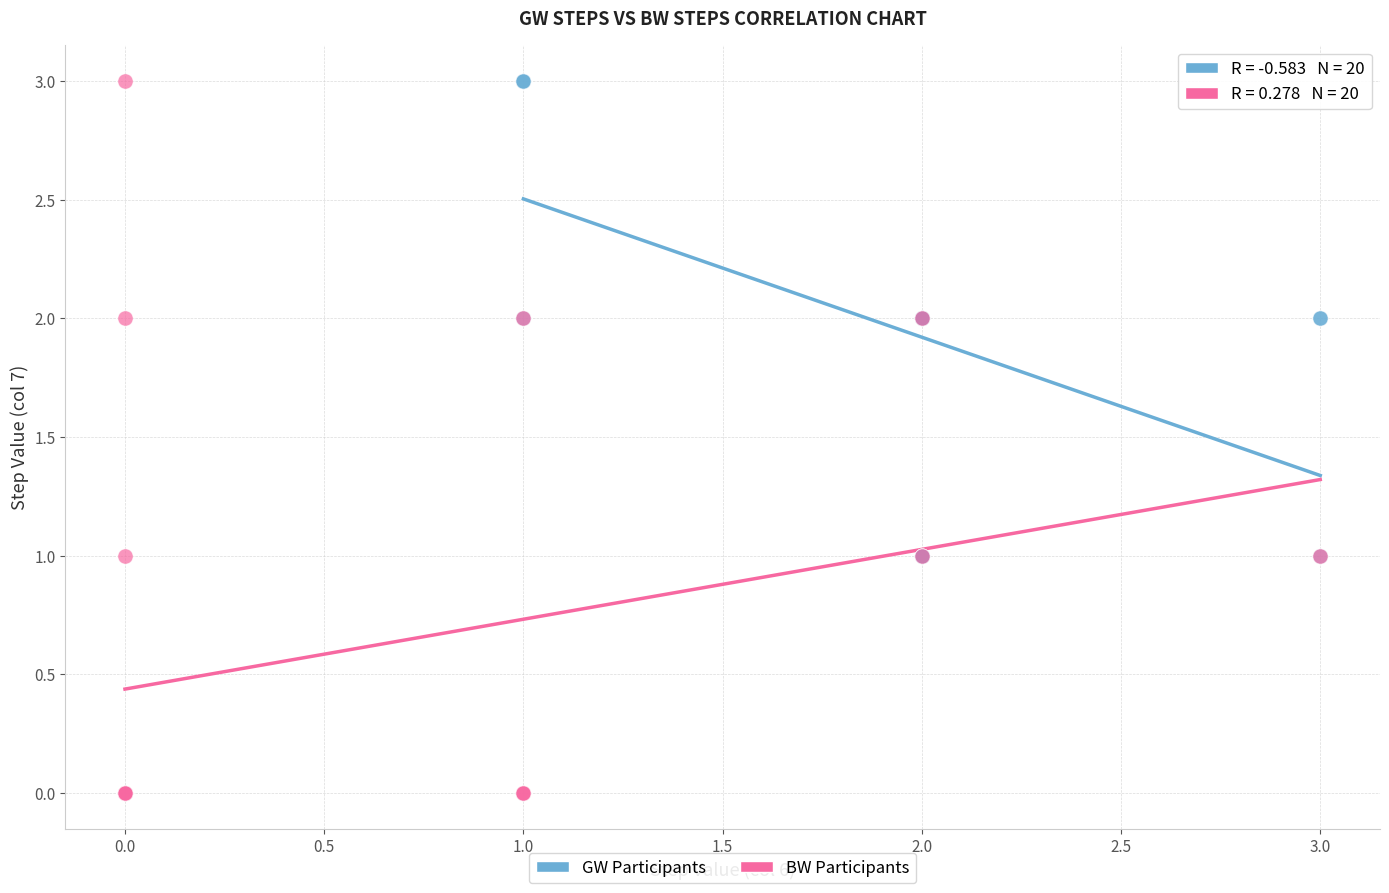

Which series has the widest spread of Y values?

BW Participants